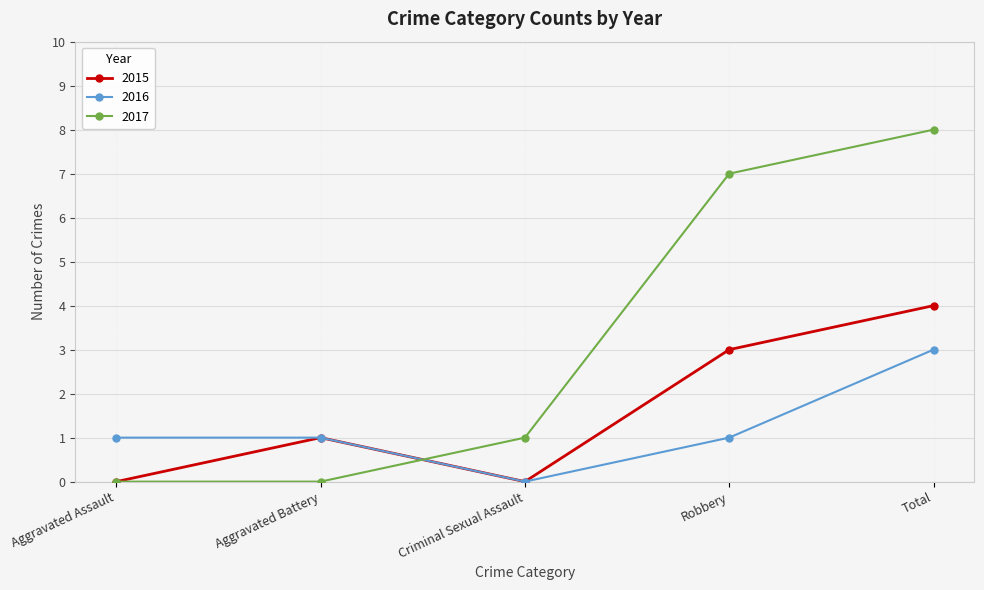

The 2017 series shows 4 at Robbery. True or false?

False